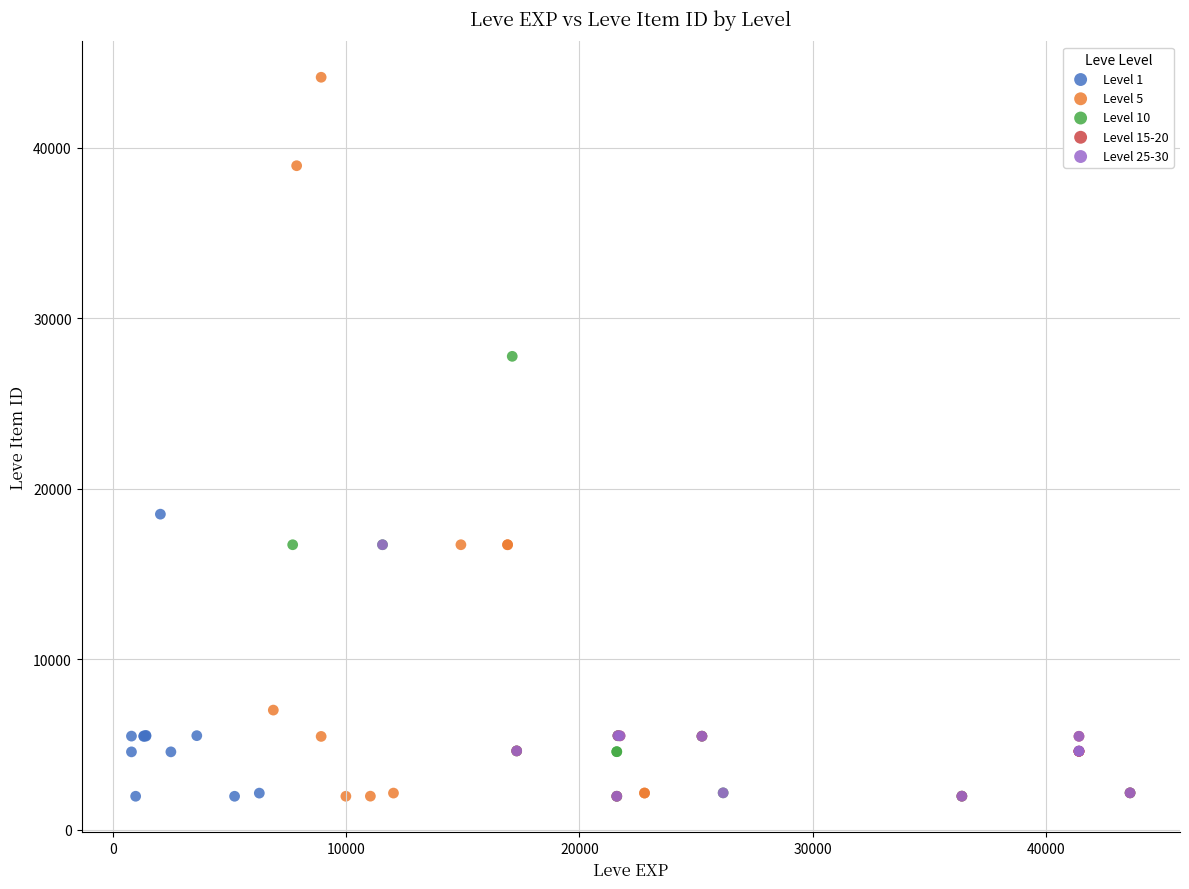

What are all the series names shown in the legend?

Level 1, Level 5, Level 10, Level 15-20, Level 25-30